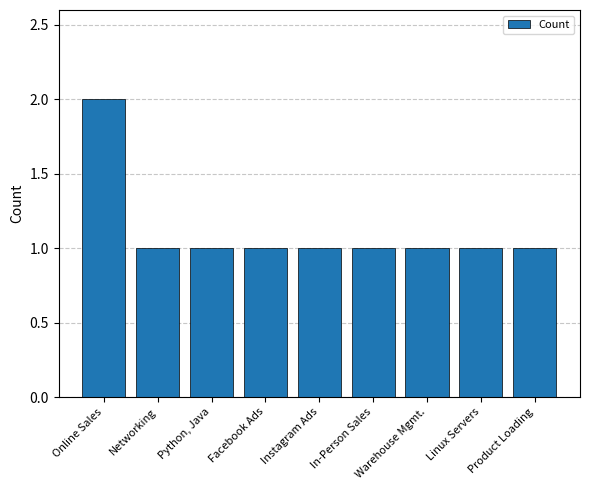

True or false: the data shows 1 at Warehouse Mgmt..

True